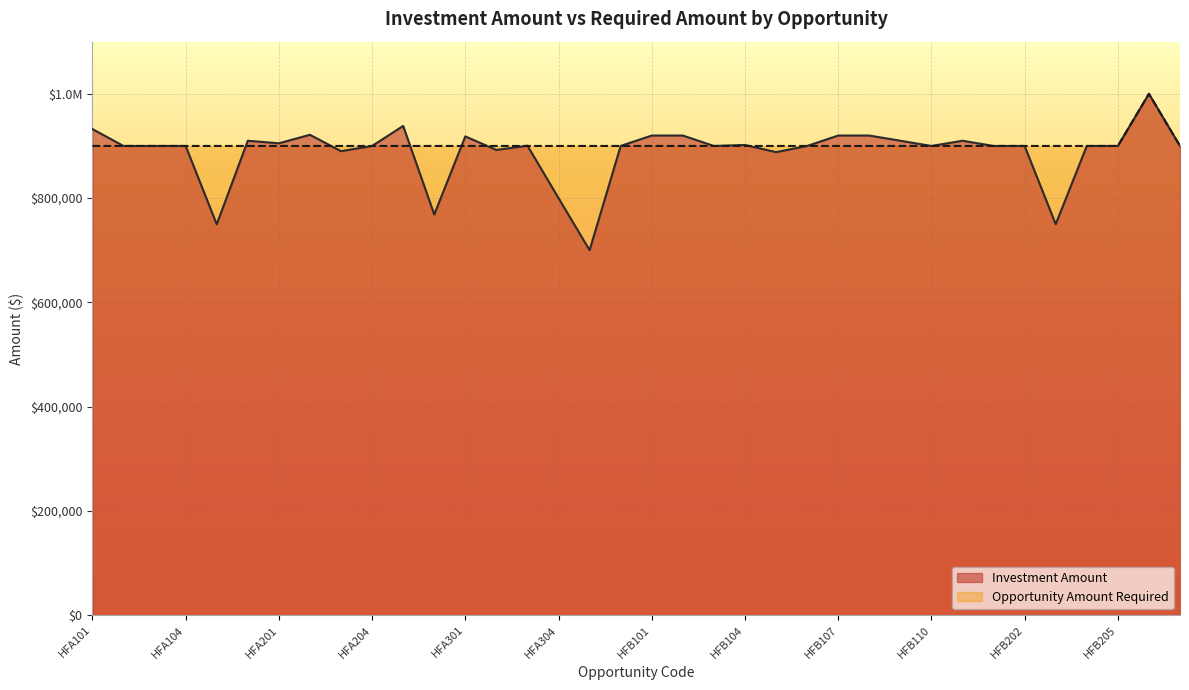

Rank the series by their maximum value, from highest to lowest.

Investment Amount, Opportunity Amount Required